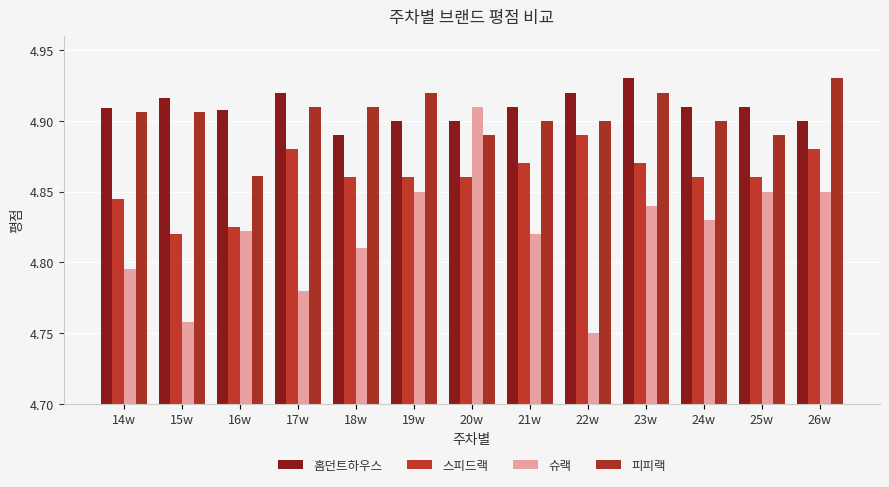

How many data points does each series have?

13